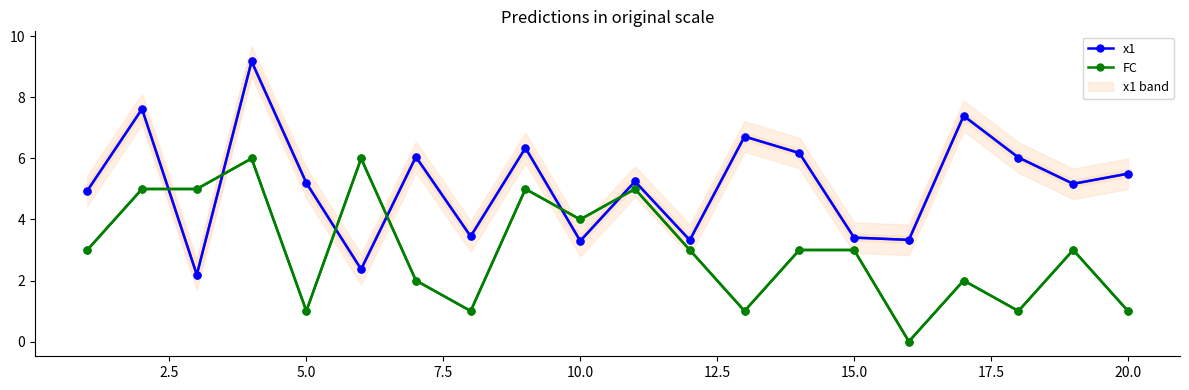

True or false: x1 has more than 1 interior local peaks.

True